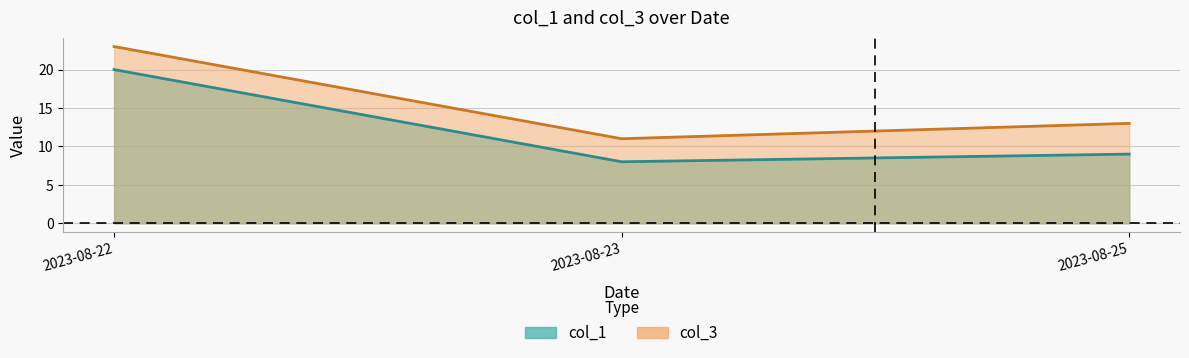

Between 2023-08-22 and 2023-08-22, which is larger?

2023-08-22